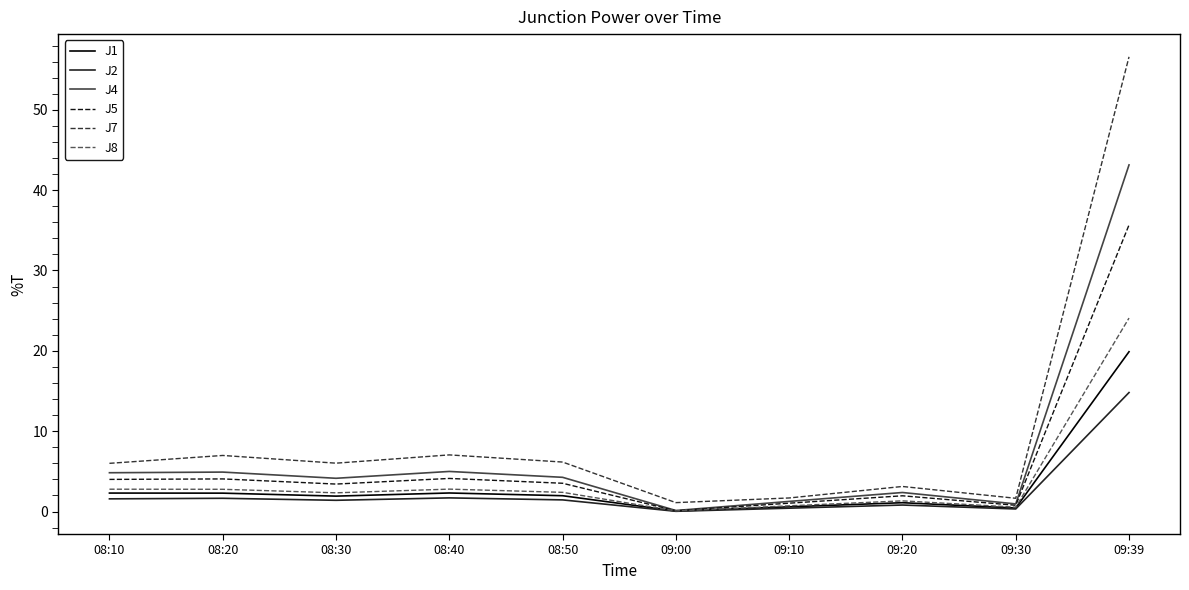

What is the maximum value shown in the chart?

56.6